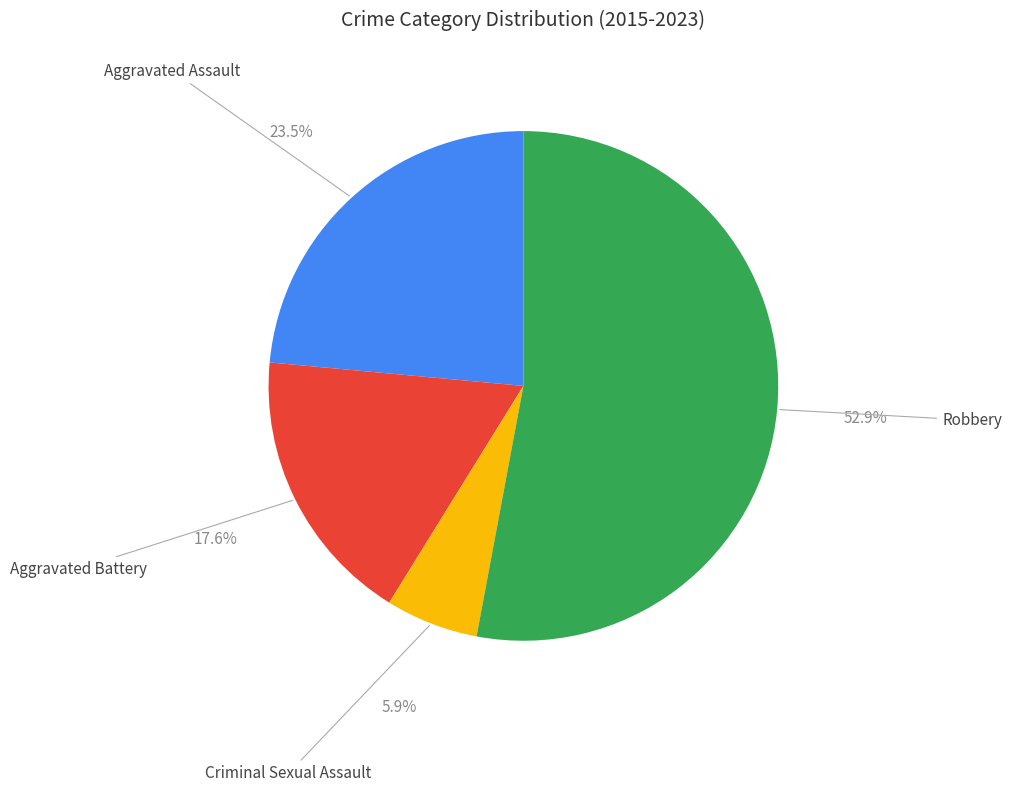

Does any single category account for the majority?

Yes